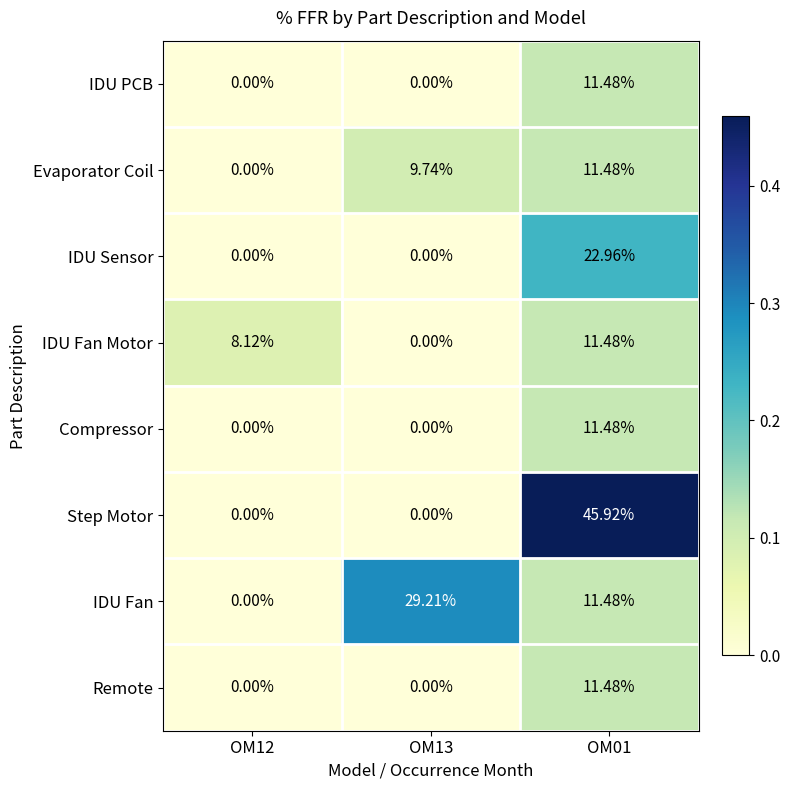

Is the value of Step Motor at OM01 greater than the value of Compressor at OM12?

Yes